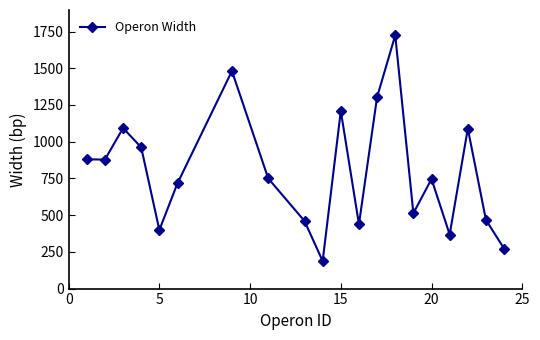

What is the difference between the second highest and second lowest values?

1209